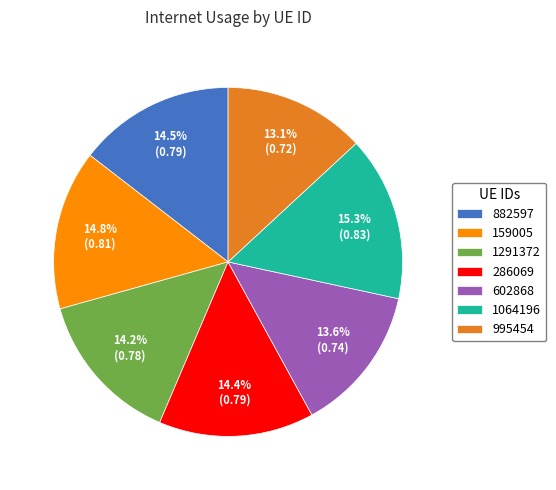

How much of the chart is everything except 1064196?

84.7%